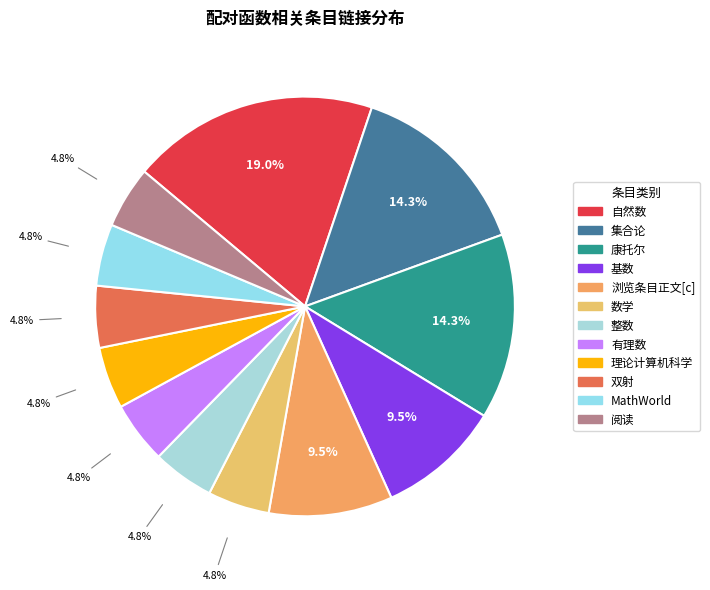

Is it true that 双射 is 5% of the pie?

True